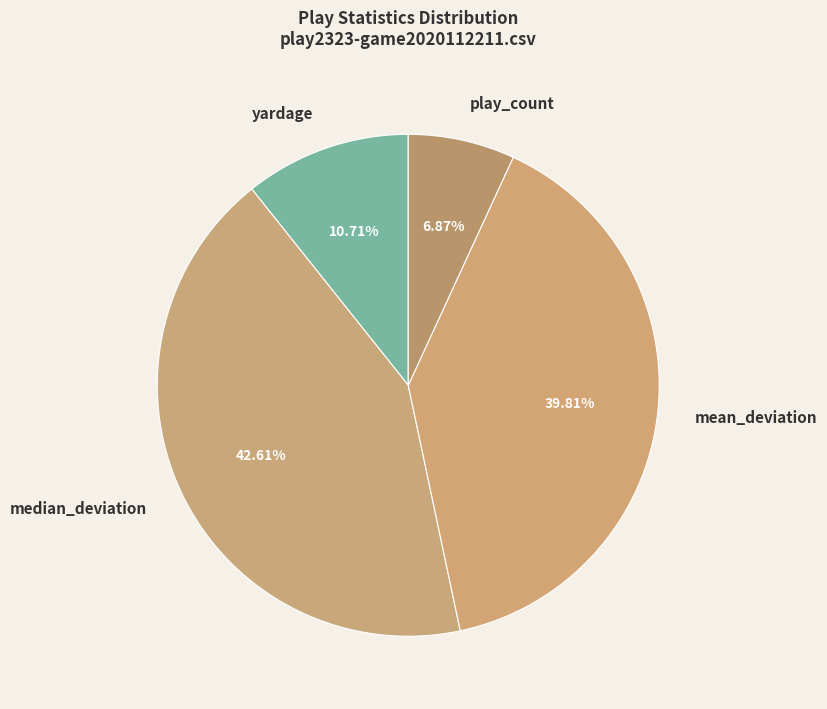

Is it true that yardage is 11% of the pie?

True